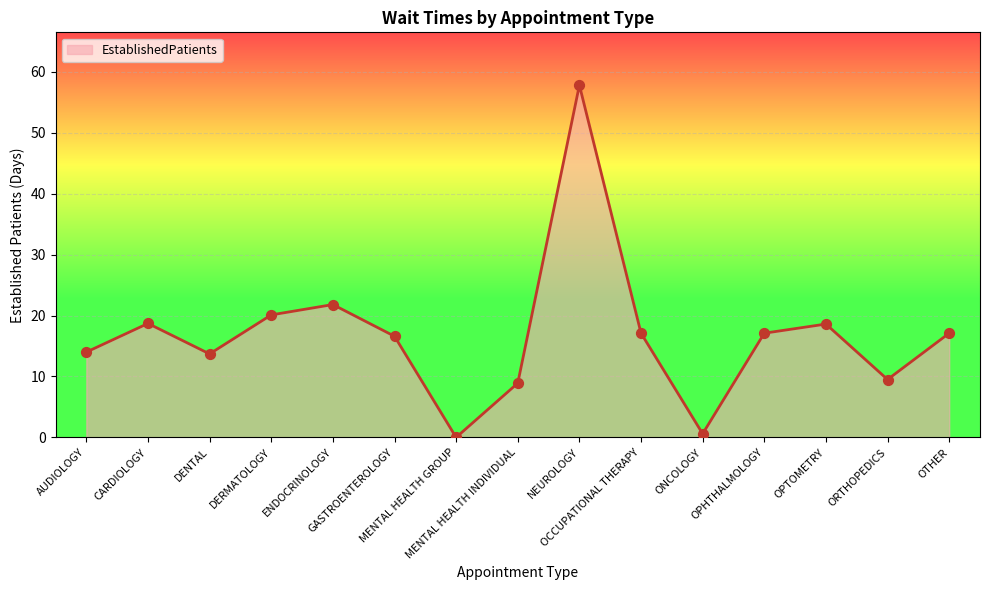

What is the change in value from MENTAL HEALTH GROUP to OCCUPATIONAL THERAPY?

+17.1